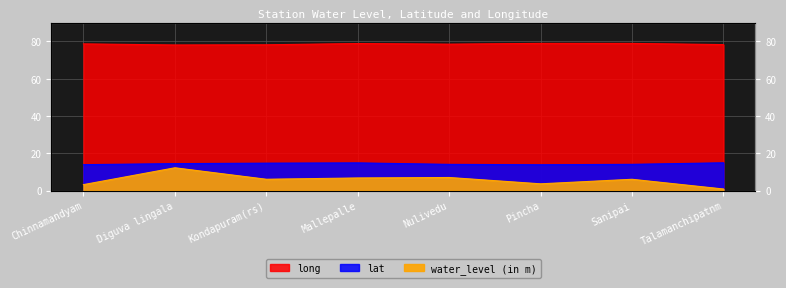

What are all the series names shown in the legend?

water_level (in m), lat, long